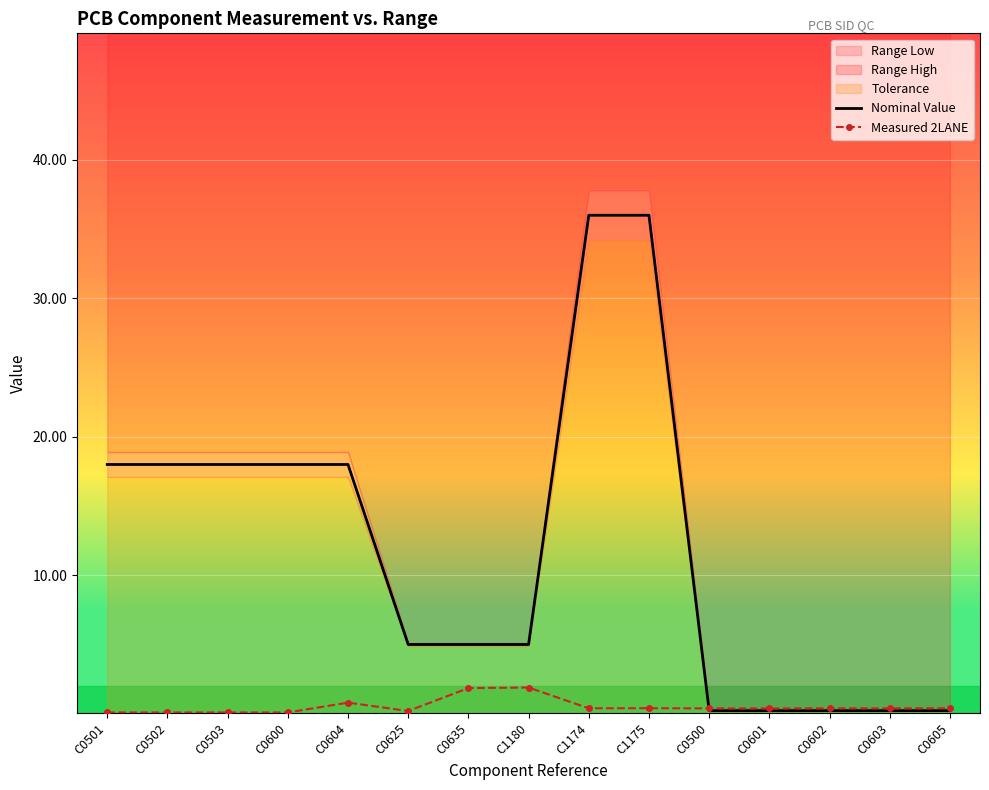

In Measured 2LANE, how many points are higher than both neighbors (excluding endpoints)?

4